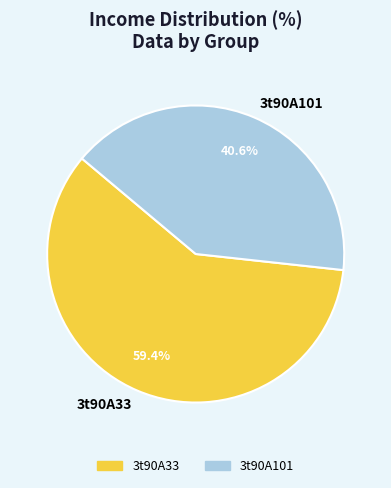

To the nearest percent, what percentage of the pie is 3t90A101?

41%